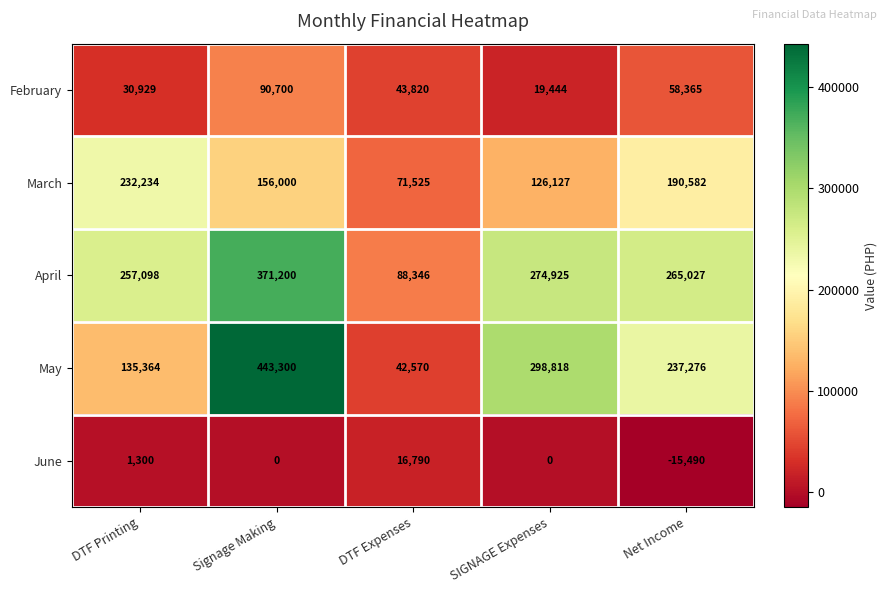

What is the difference between the March values at DTF Printing and Net Income?

41652